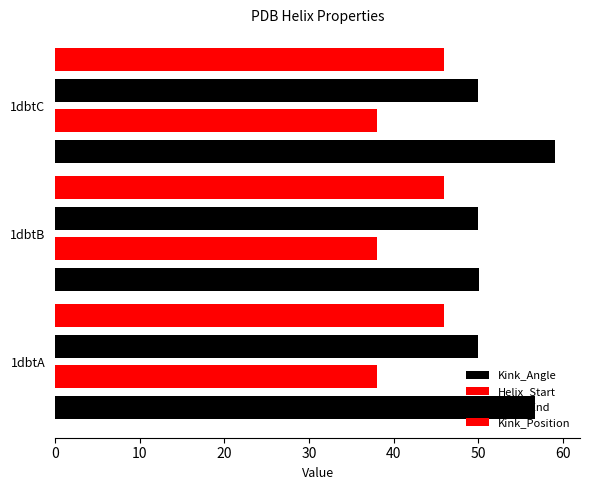

How many values in the Kink_Angle series are below 56?

1